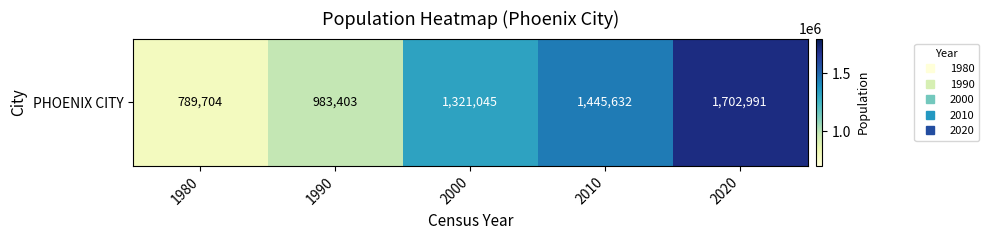

How many values exceed 1321045?

2